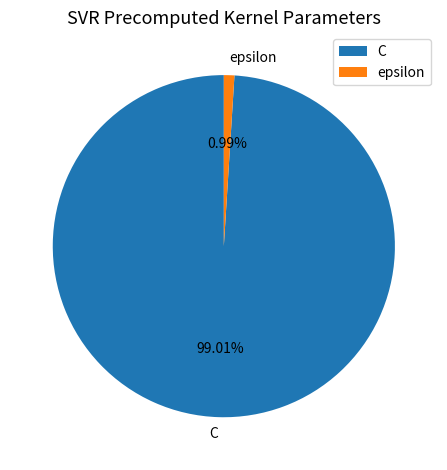

To the nearest percent, what is the difference between the largest and smallest slice percentages?

98%